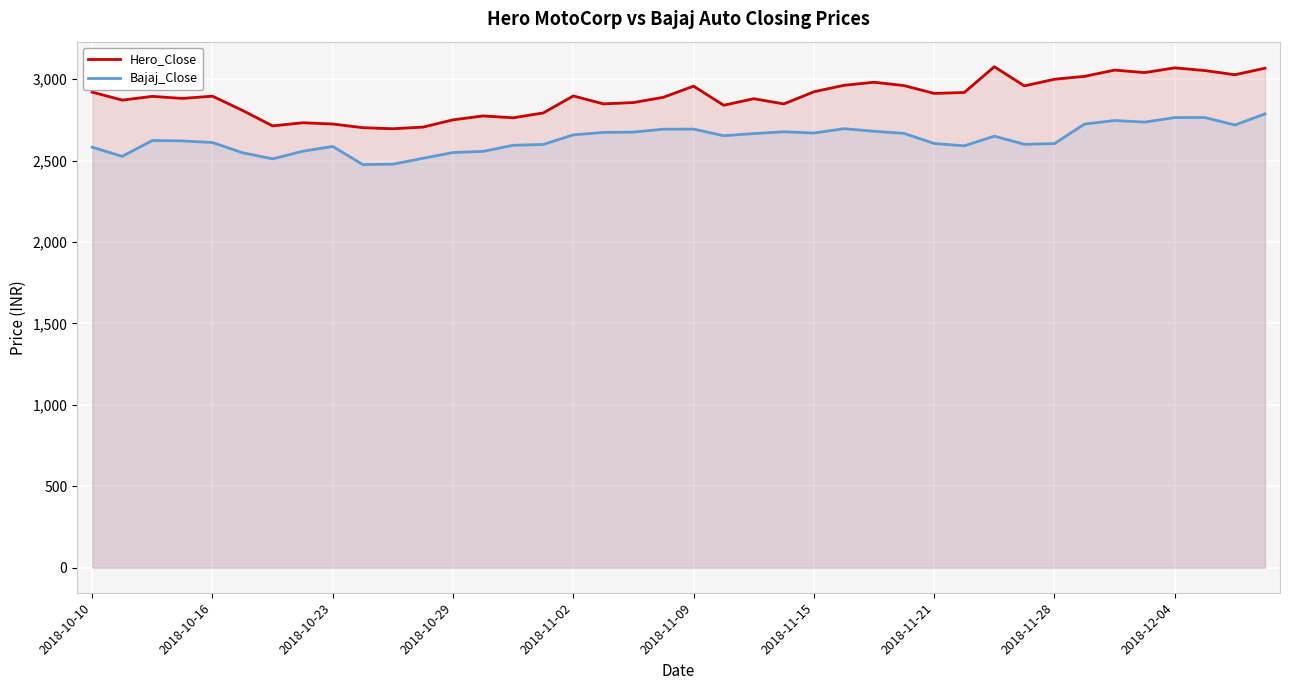

In Hero_Close, how many points are lower than both neighbors (excluding endpoints)?

12